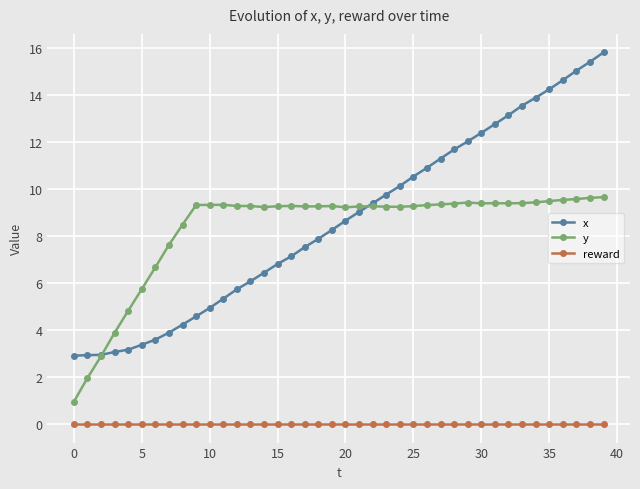

What is the lowest value of the y series?

1.0